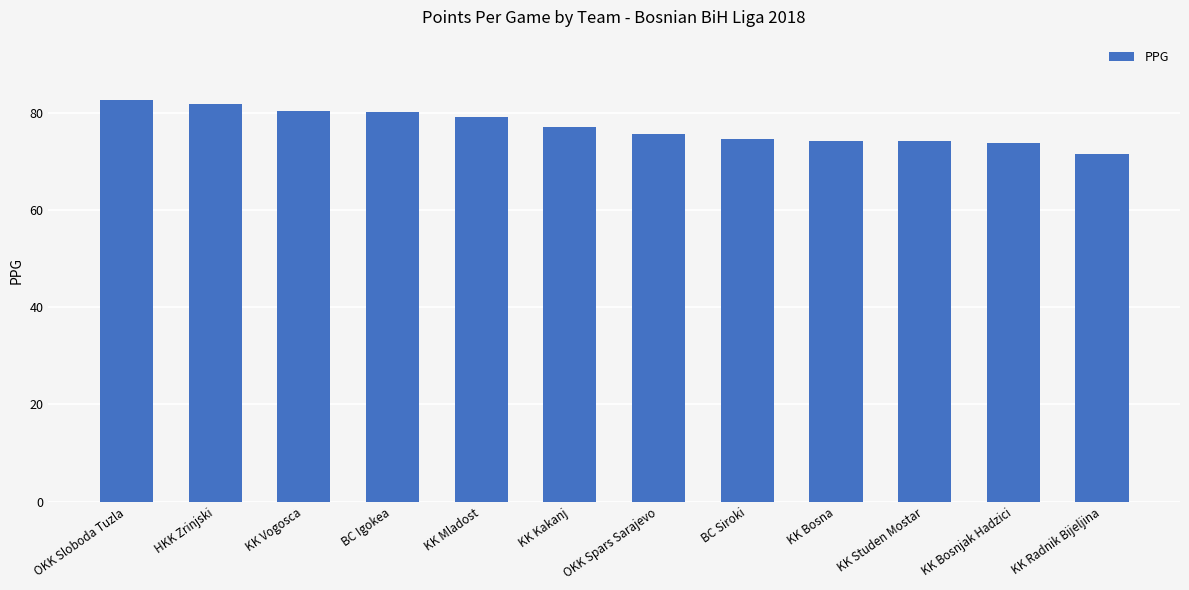

What is the label of the 10th bar from the right?

KK Vogosca